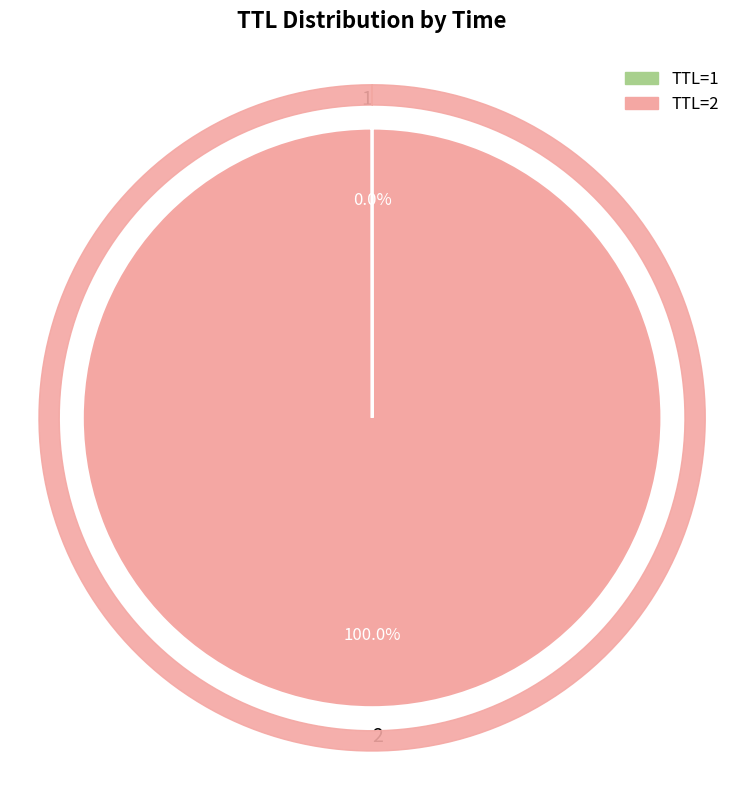

Rank the categories by value from lowest to highest.

1, 2